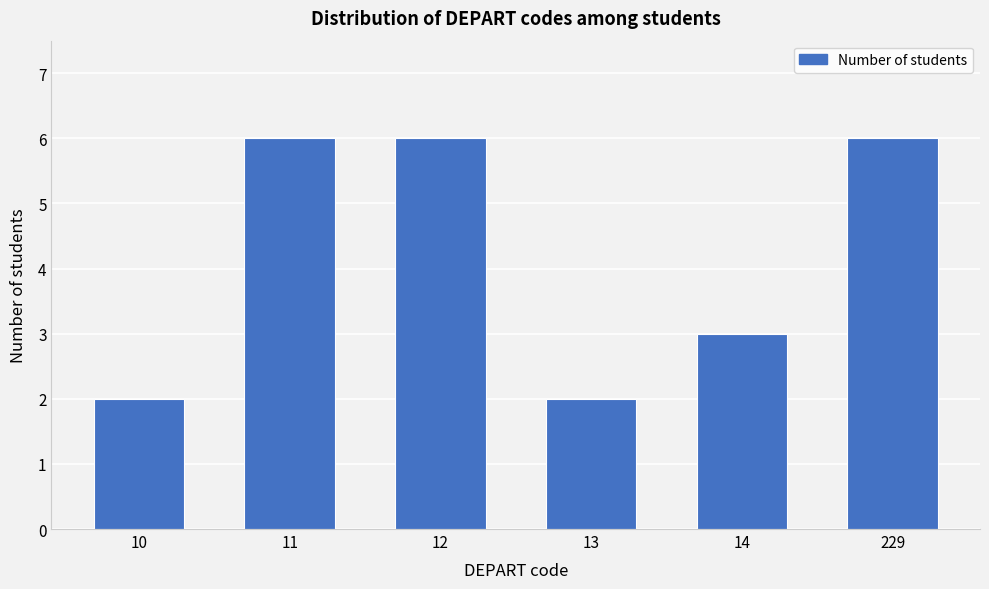

Reading left to right, extract all data points from this chart.

10=2	11=6	12=6	13=2	14=3	229=6